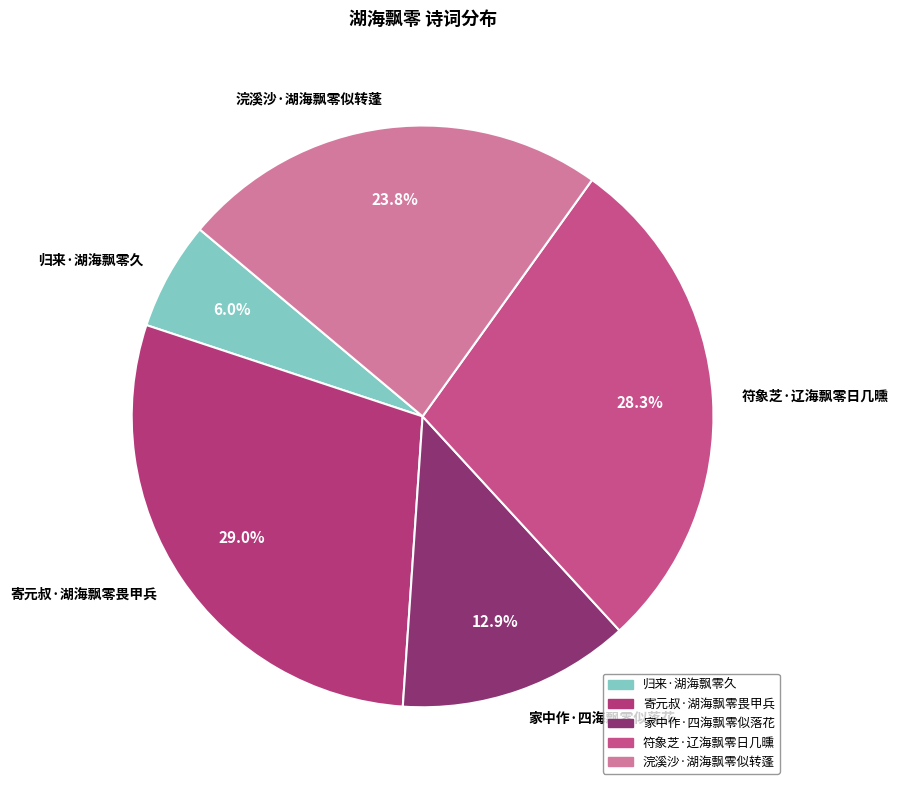

Is it true that 归来·湖海飘零久 is 1% of the pie?

False